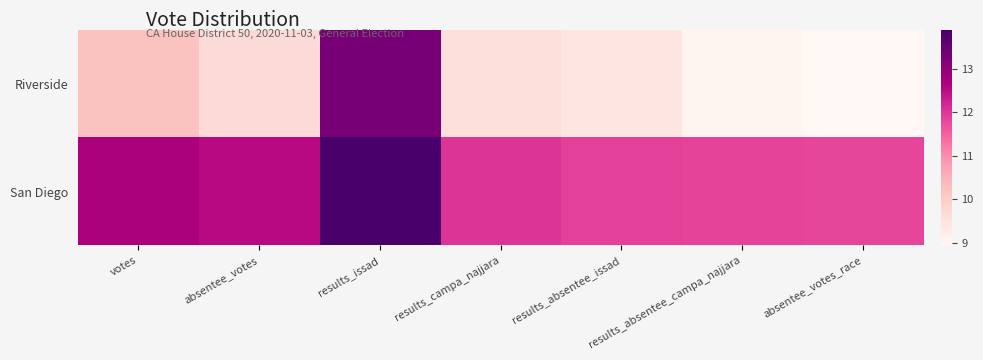

What is the total value across all series at absentee_votes_race?

20.8